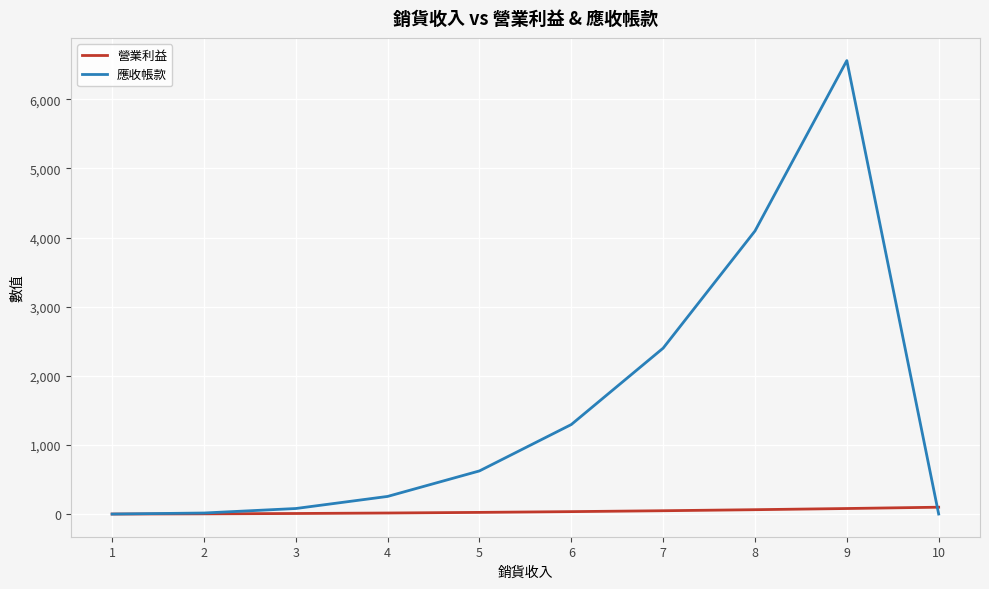

What is the value of the 應收帳款 point at the 4th from the left?

256.0